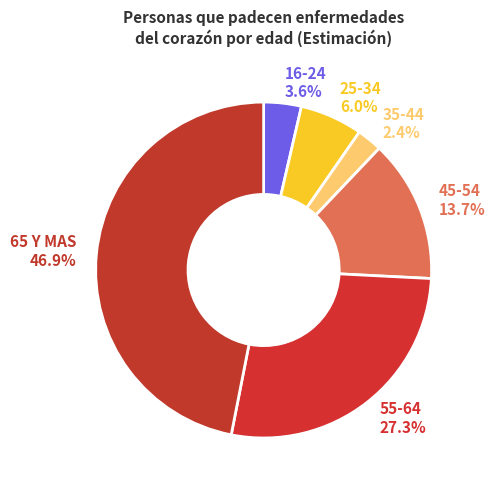

To the nearest percent, what is the combined percentage of 16-24 and 45-54?

17%